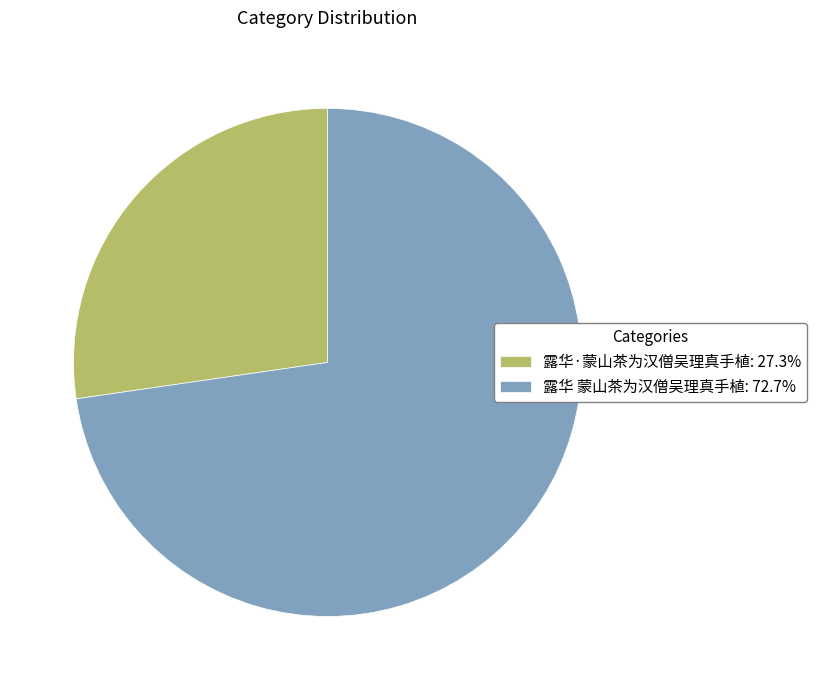

Which category has the smallest portion of the pie?

露华·蒙山茶为汉僧吴理真手植